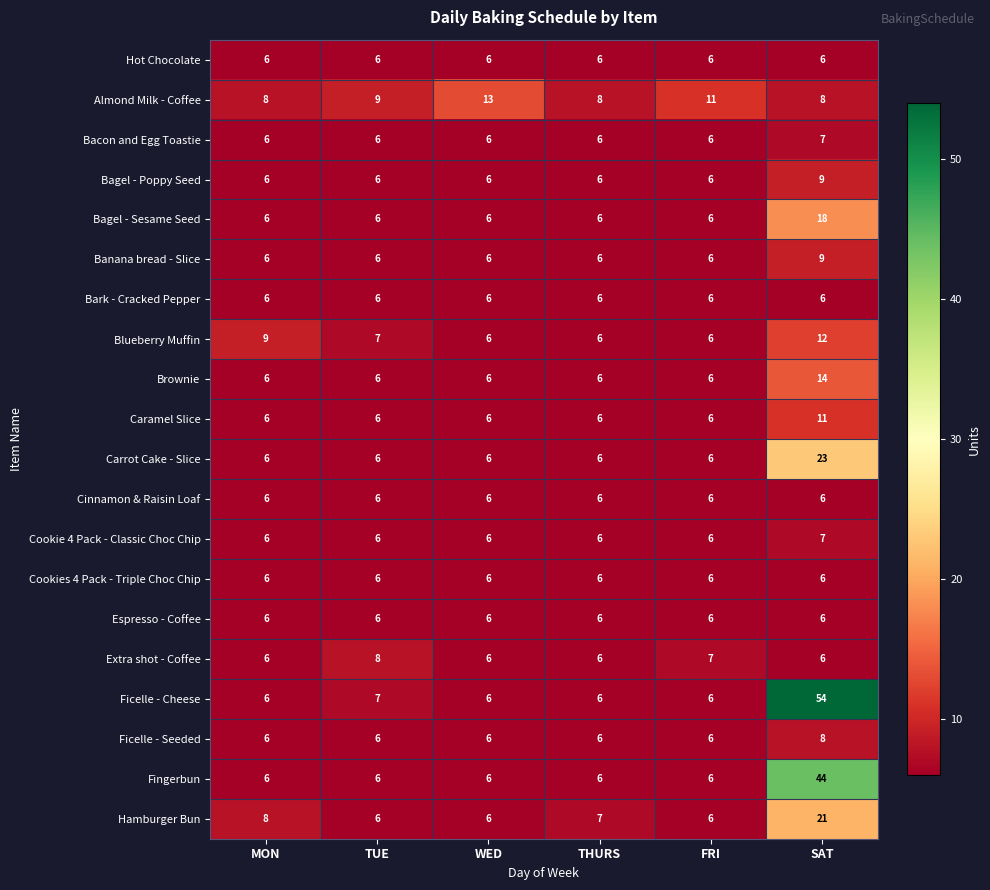

At which category is the sum across all series the highest?

SAT